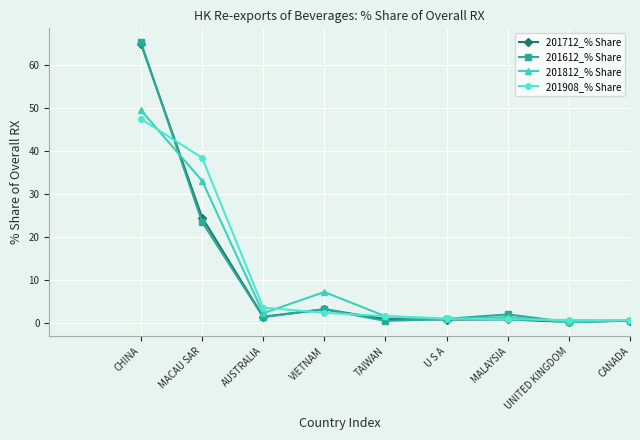

At which category is the sum across all series the highest?

CHINA